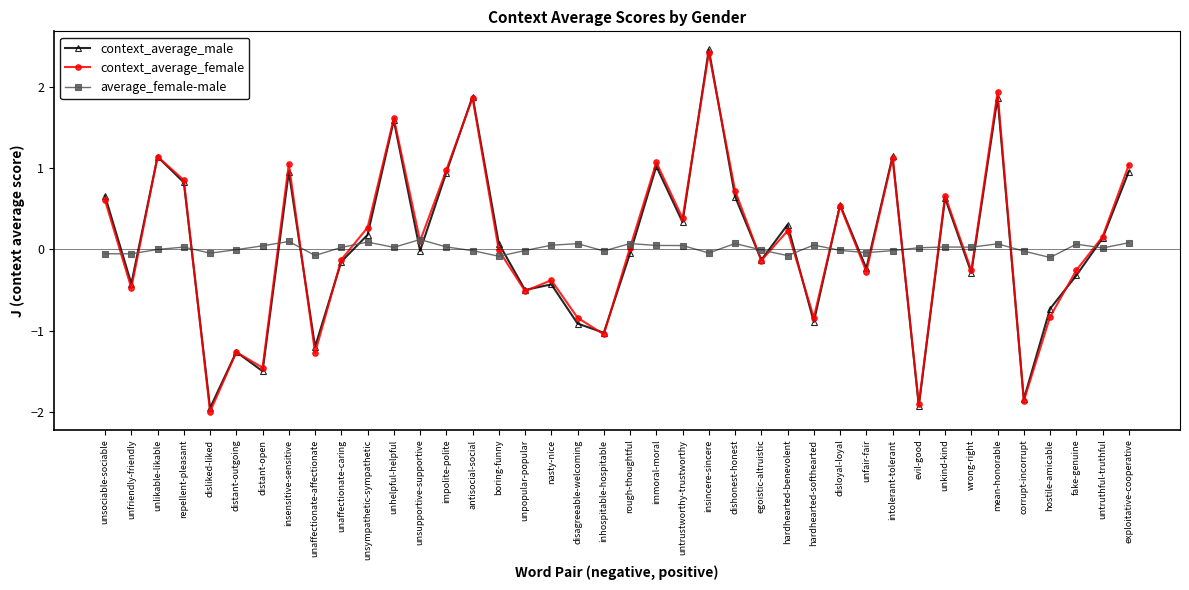

Which series changed the most between impolite-polite and unpopular-popular?

context_average_female